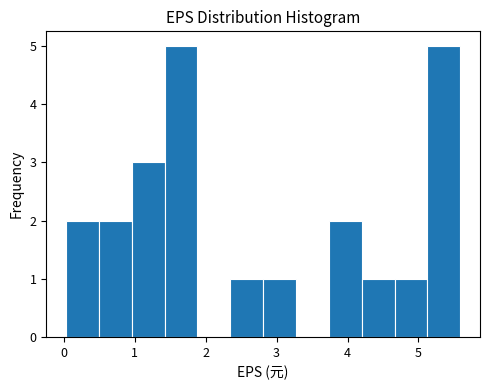

Reading left to right, transcribe this chart: for each bar, give the range it covers on the x-axis and its height. Neither the bar edges nor the heights are printed on the chart, so give them approximately, as read against the axes.

0.0 to 0.5: 2
0.5 to 1.0: 2
1.0 to 1.4: 3
1.4 to 1.9: 5
1.9 to 2.3: 0
2.3 to 2.8: 1
2.8 to 3.3: 1
3.3 to 3.7: 0
3.7 to 4.2: 2
4.2 to 4.7: 1
4.7 to 5.1: 1
5.1 to 5.6: 5